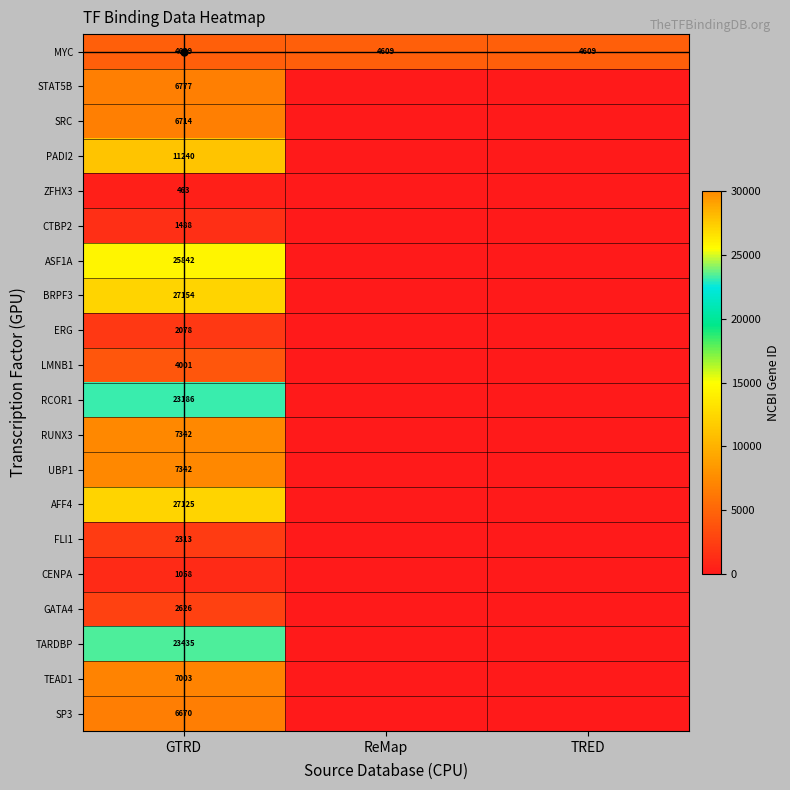

The PADI2 series shows 0 at ReMap. True or false?

True